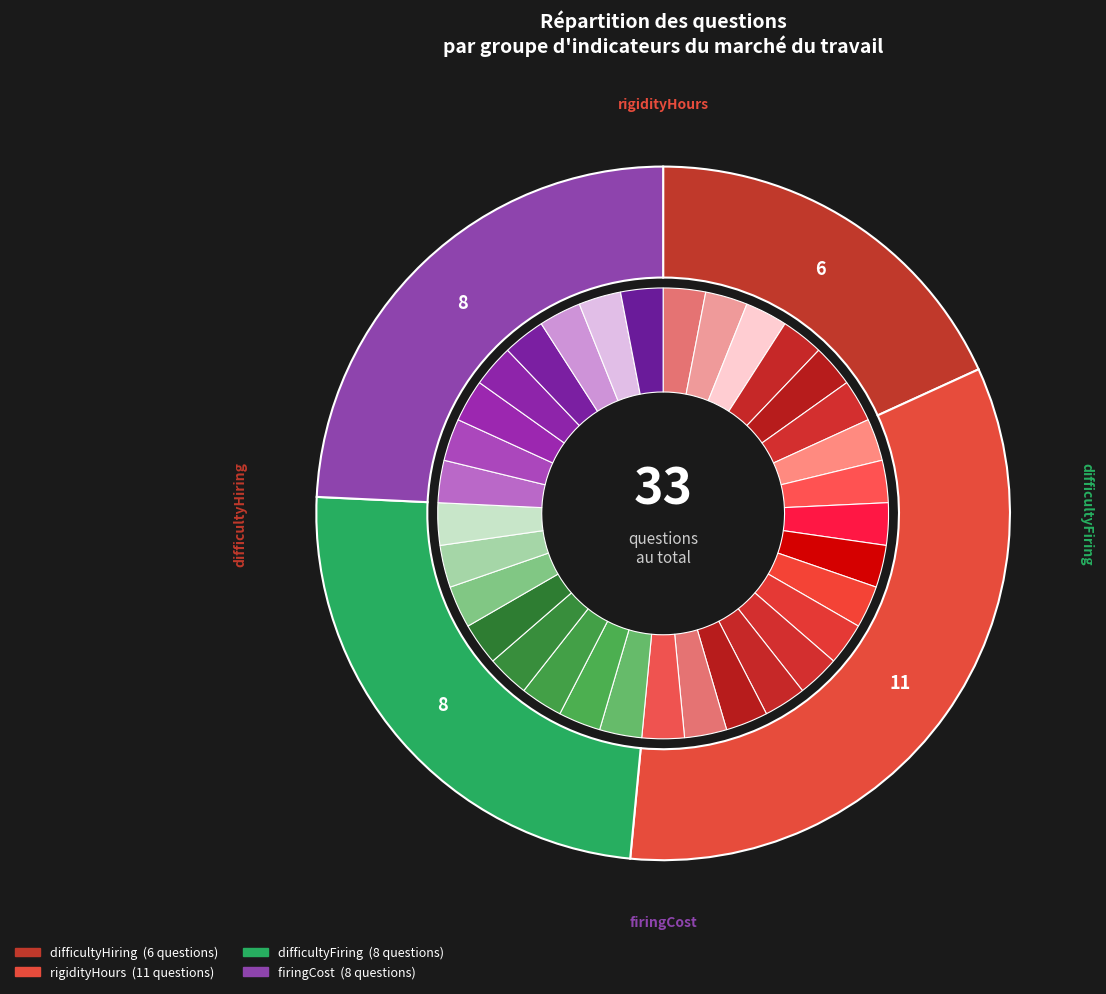

Is it true that firingCost is 17% of the pie?

False